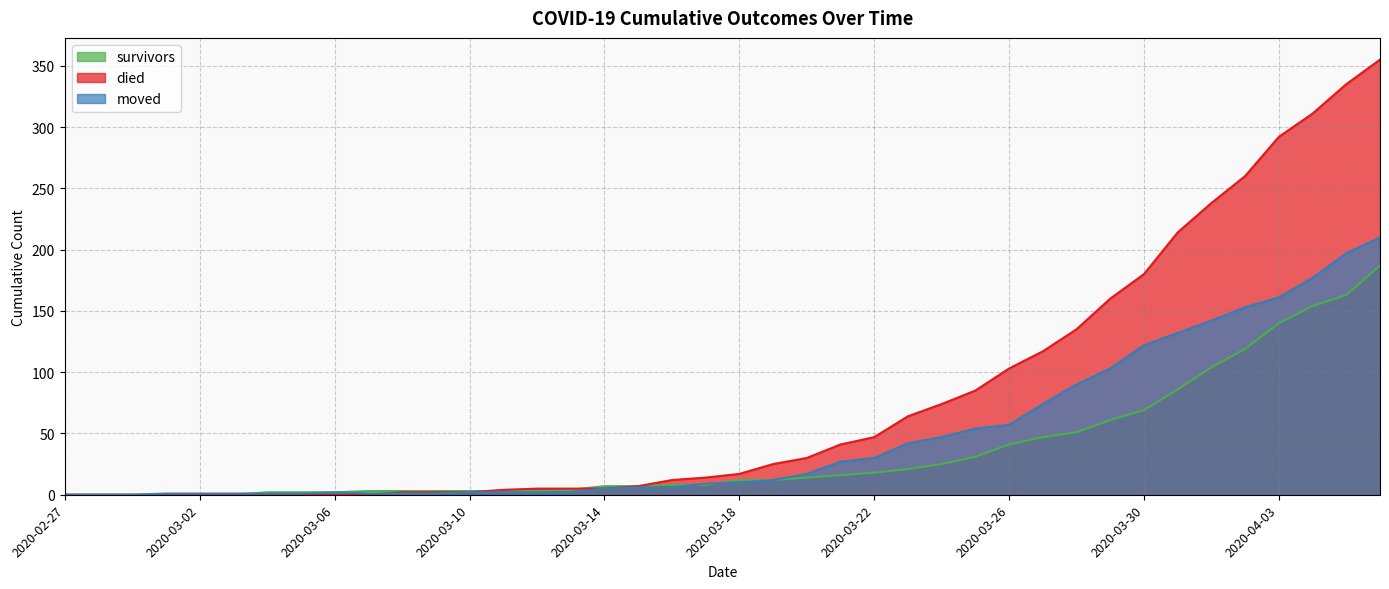

List the labels in order of died value, largest first.

2020-04-06, 2020-04-05, 2020-04-04, 2020-04-03, 2020-04-02, 2020-04-01, 2020-03-31, 2020-03-30, 2020-03-29, 2020-03-28, 2020-03-27, 2020-03-26, 2020-03-25, 2020-03-24, 2020-03-23, 2020-03-22, 2020-03-21, 2020-03-20, 2020-03-19, 2020-03-18, 2020-03-17, 2020-03-16, 2020-03-15, 2020-03-12, 2020-03-13, 2020-03-14, 2020-03-11, 2020-03-08, 2020-03-09, 2020-03-10, 2020-02-27, 2020-02-28, 2020-02-29, 2020-03-01, 2020-03-02, 2020-03-03, 2020-03-04, 2020-03-05, 2020-03-06, 2020-03-07